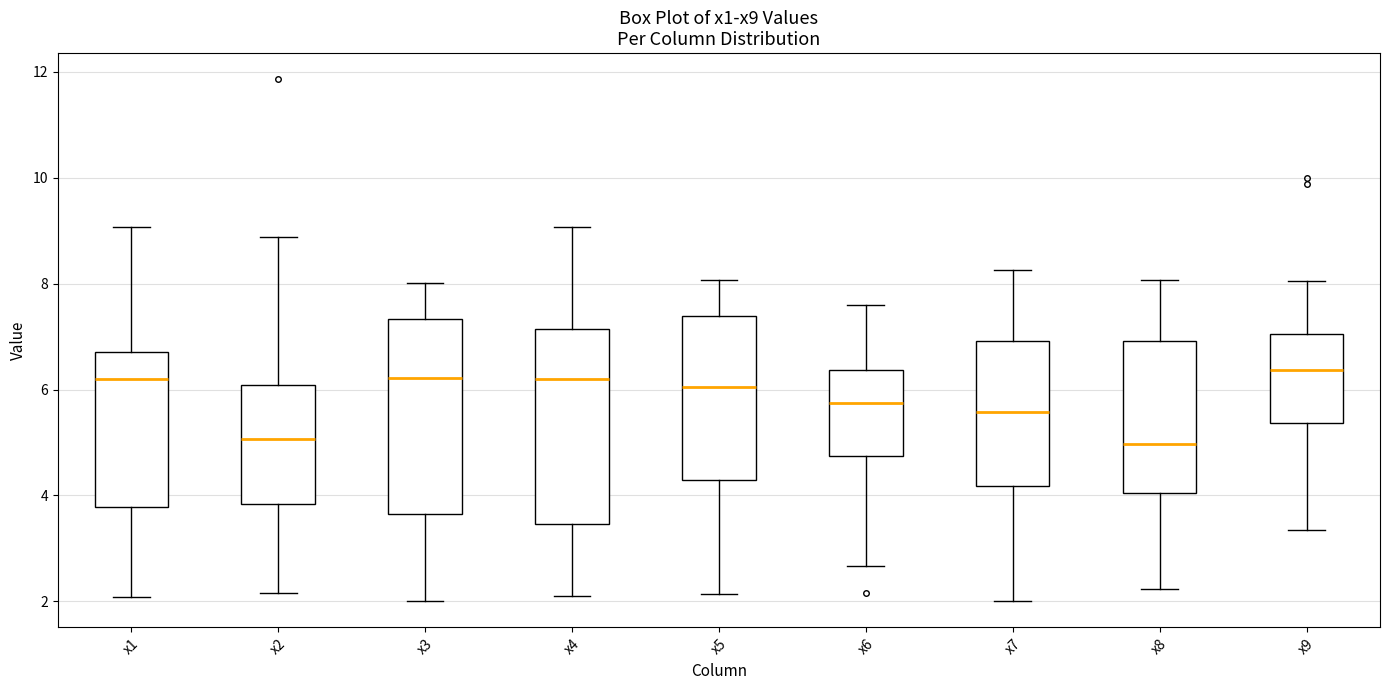

Reading left to right, read every box against the y-axis: the position of its median line, the range the box covers, and the ends of its whiskers. The values are not printed on the chart, so give them approximately, as read against the axis.

x1: median 6.2, box 3.8 to 6.8, whiskers 2.0 to 9.0
x2: median 5.0, box 3.8 to 6.0, whiskers 2.2 to 8.8
x3: median 6.2, box 3.6 to 7.4, whiskers 2.0 to 8.0
x4: median 6.2, box 3.4 to 7.2, whiskers 2.2 to 9.0
x5: median 6.0, box 4.4 to 7.4, whiskers 2.2 to 8.0
x6: median 5.8, box 4.8 to 6.4, whiskers 2.6 to 7.6
x7: median 5.6, box 4.2 to 7.0, whiskers 2.0 to 8.2
x8: median 5.0, box 4.0 to 7.0, whiskers 2.2 to 8.0
x9: median 6.4, box 5.4 to 7.0, whiskers 3.4 to 8.0